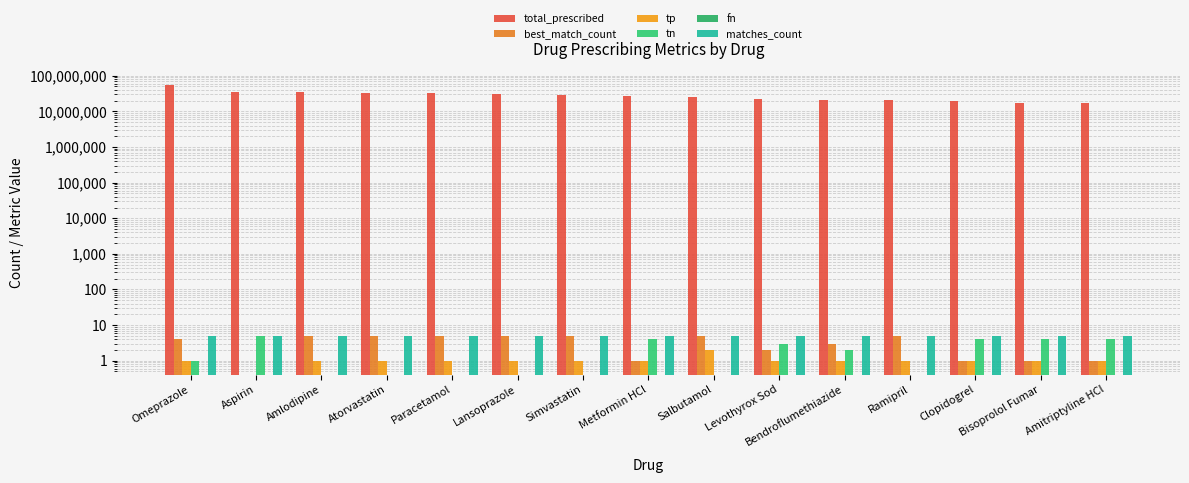

Where does the tn series first go above 1?

Aspirin